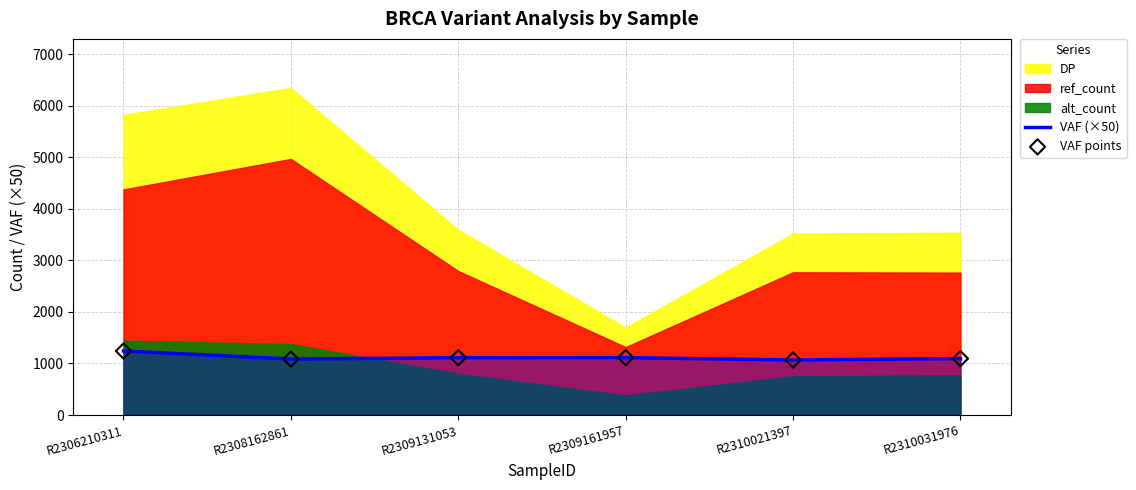

What is the minimum value for VAF (×50)?

1067.0